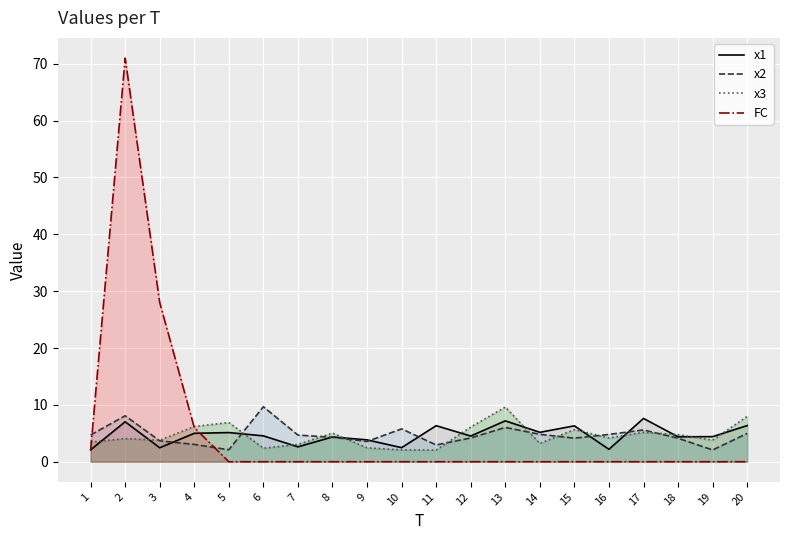

Count the number of categories in the chart.

20